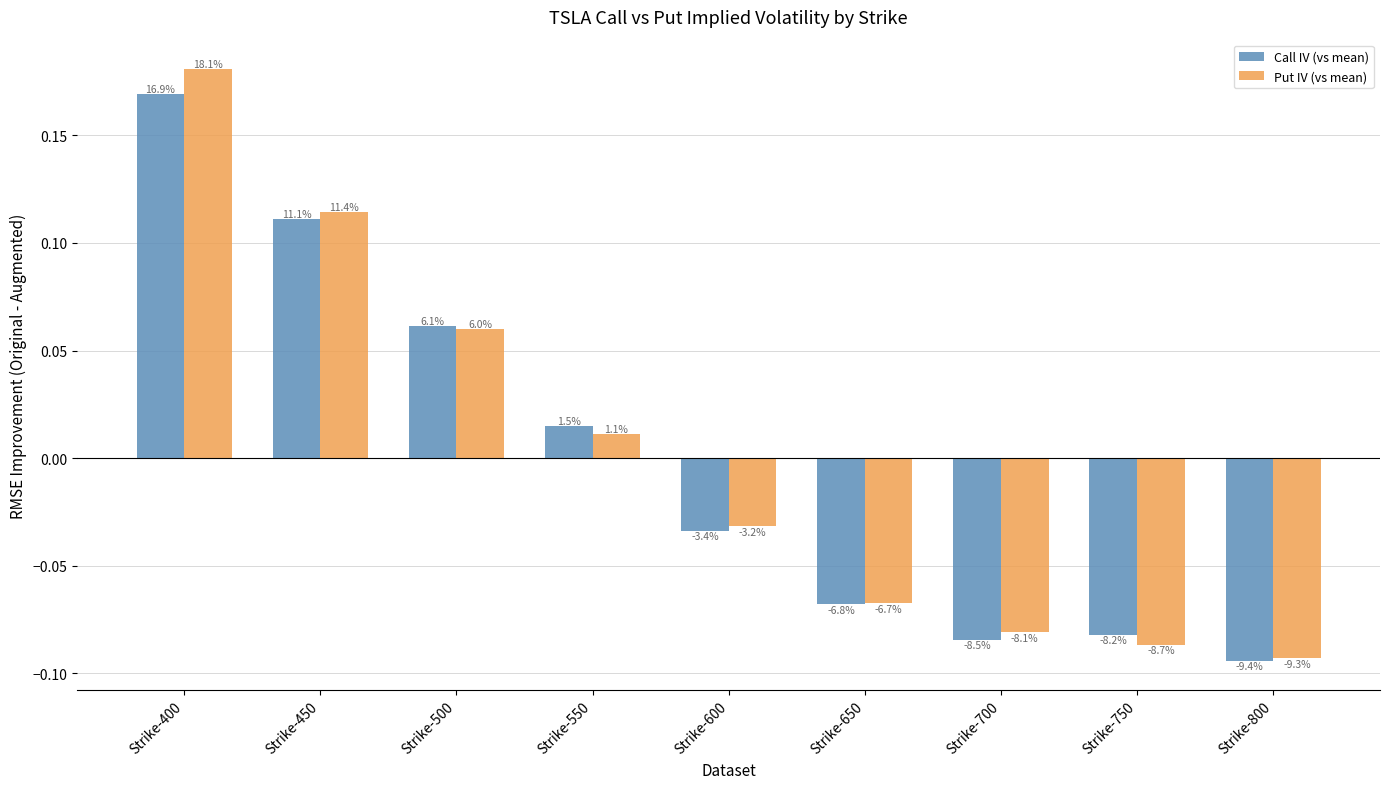

Is it true that Call IV (vs mean) equals -0.0 at Strike-600?

True